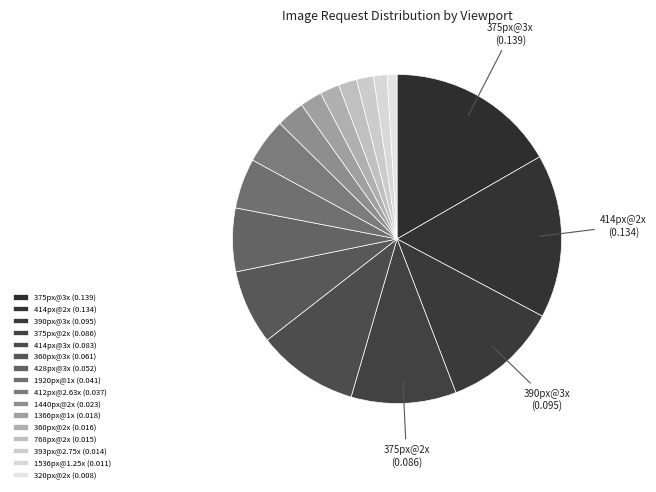

Count the number of slices in the pie.

16